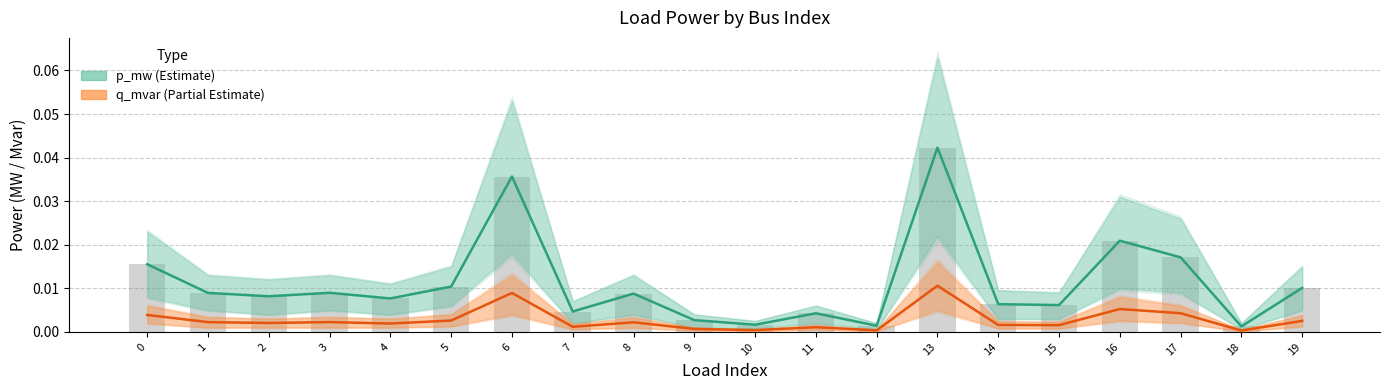

What are all the series names shown in the legend?

p_mw (Estimate), q_mvar (Partial Estimate)